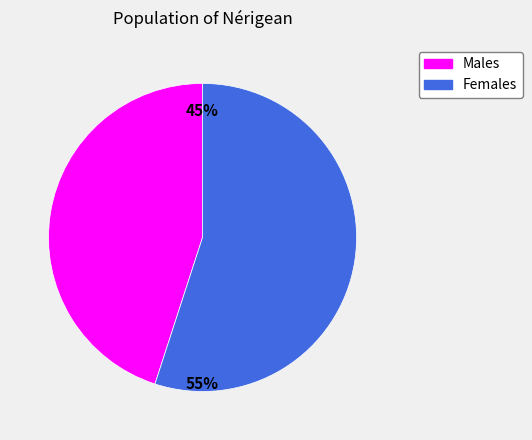

To the nearest percent, what is the difference between the largest and smallest slice percentages?

10%